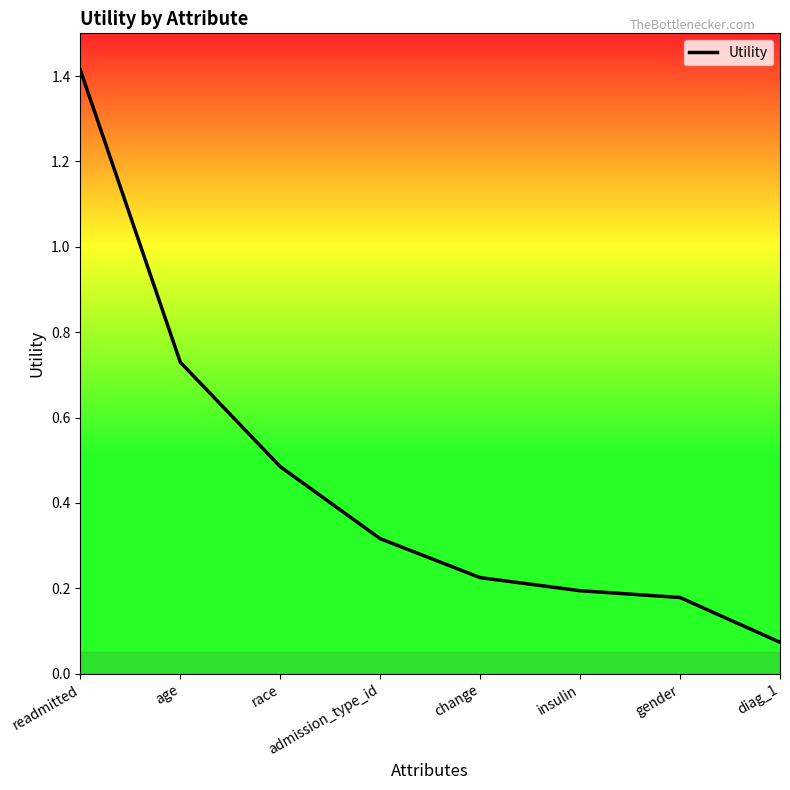

List the labels in order of value, largest first.

readmitted, age, race, admission_type_id, change, insulin, gender, diag_1